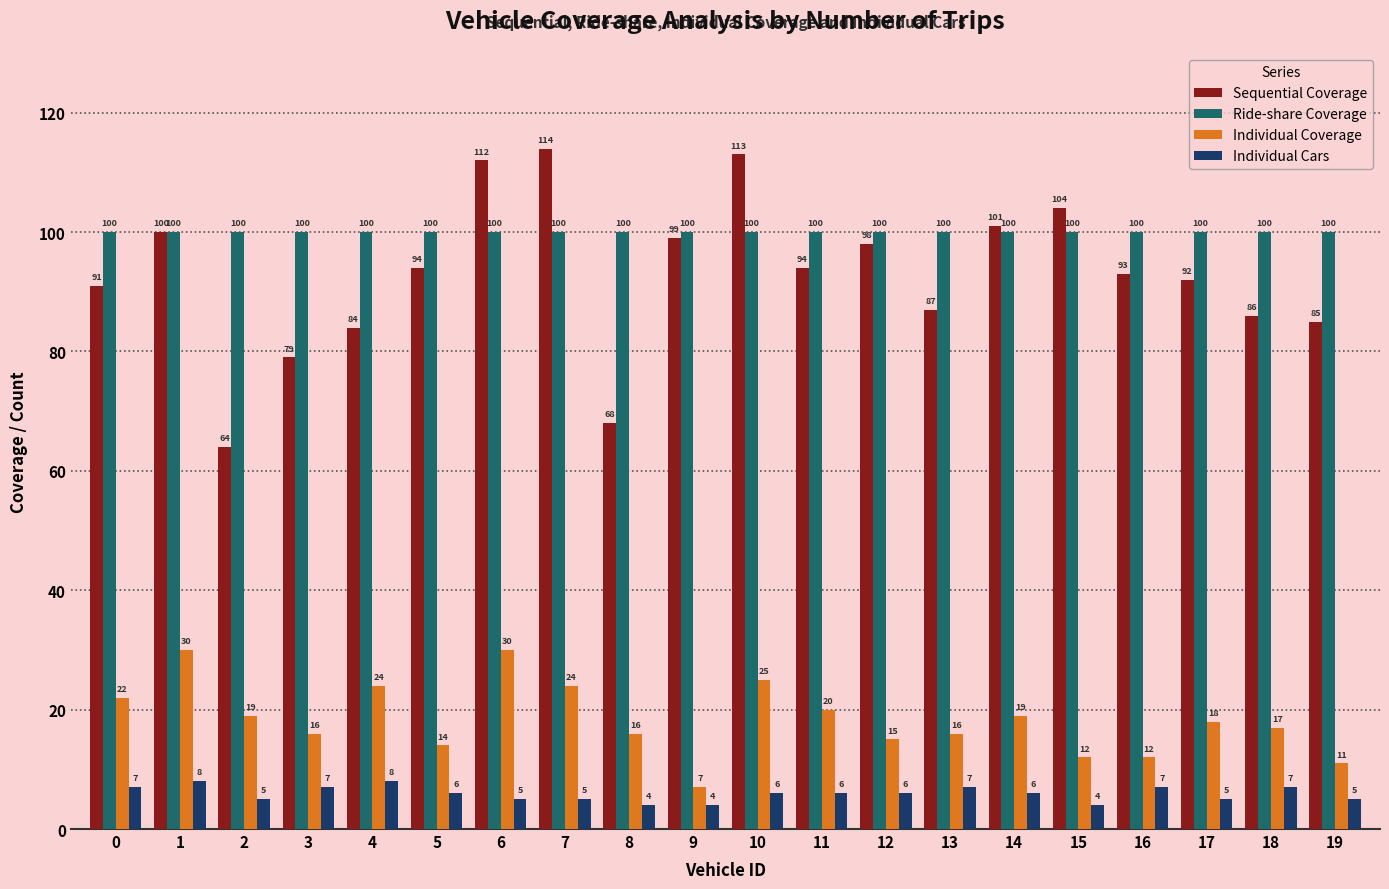

What is the sum of all Sequential Coverage values?

1858